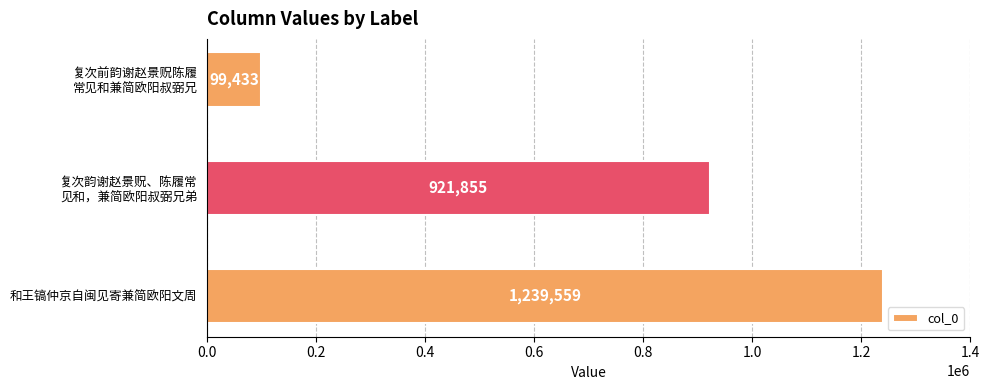

What is the average value?

753616